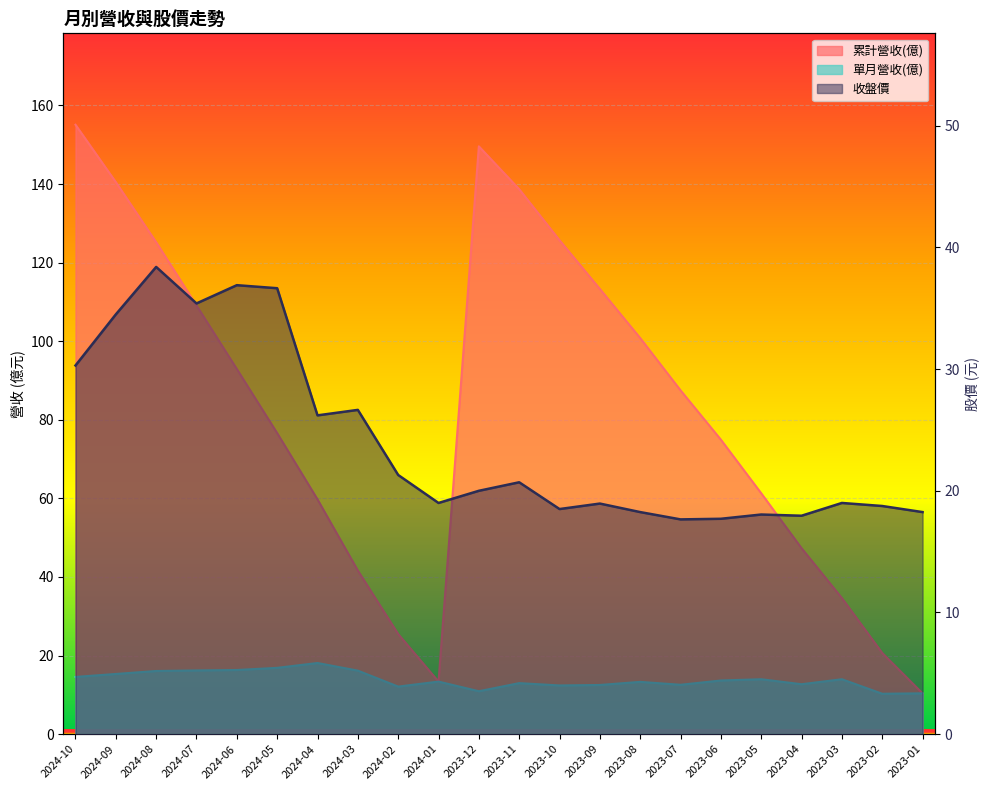

At how many categories does at least one series exceed 16?

22